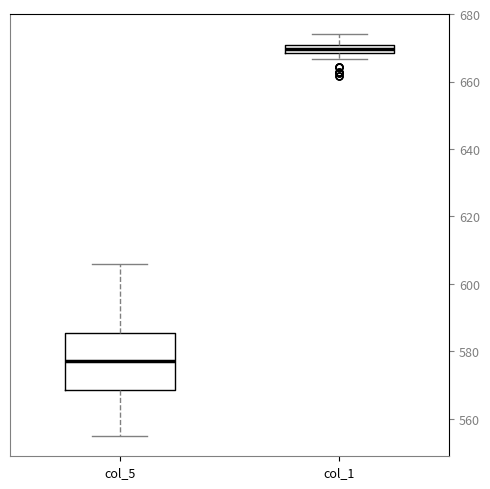

Which box is the tallest, from its lower edge to its upper edge?

col_5